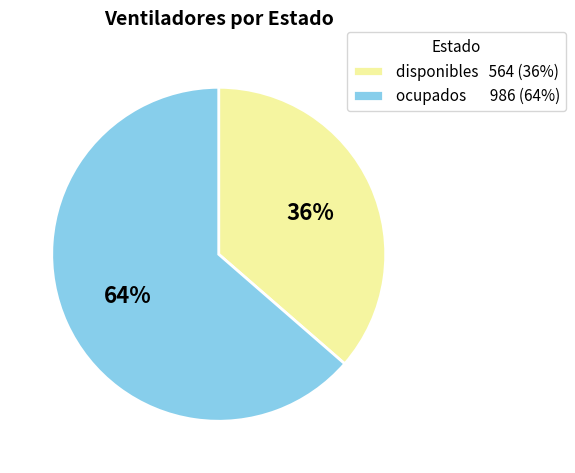

Which category has the biggest portion of the pie?

ocupados